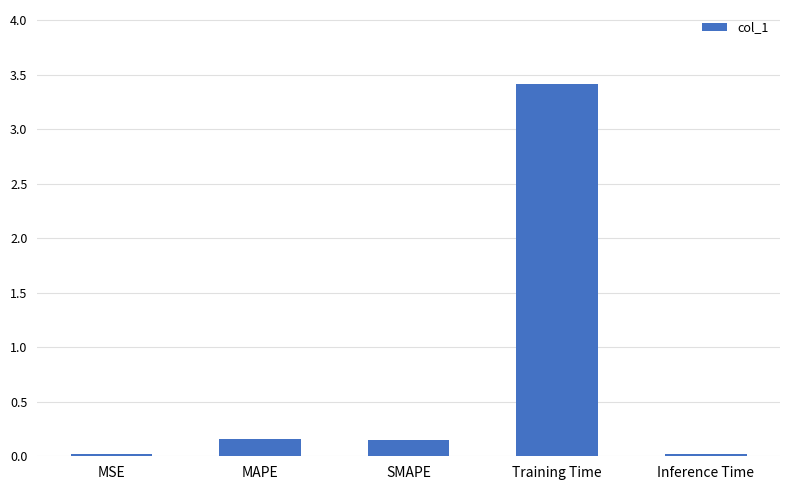

Which has a higher value, Inference Time or MAPE?

MAPE